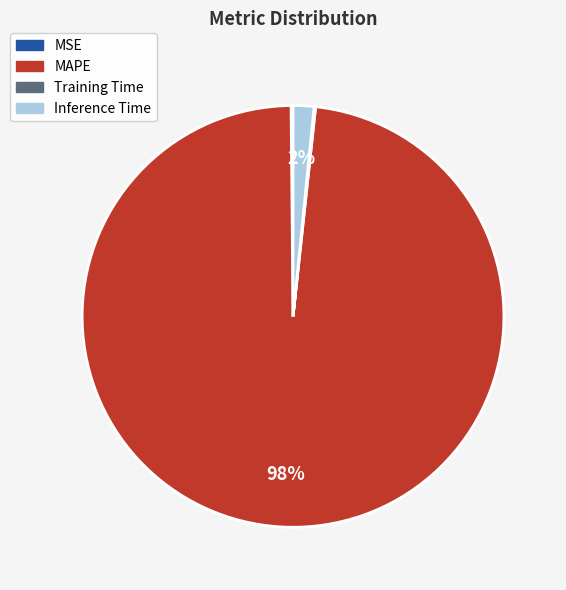

Is there a majority slice in this chart?

Yes